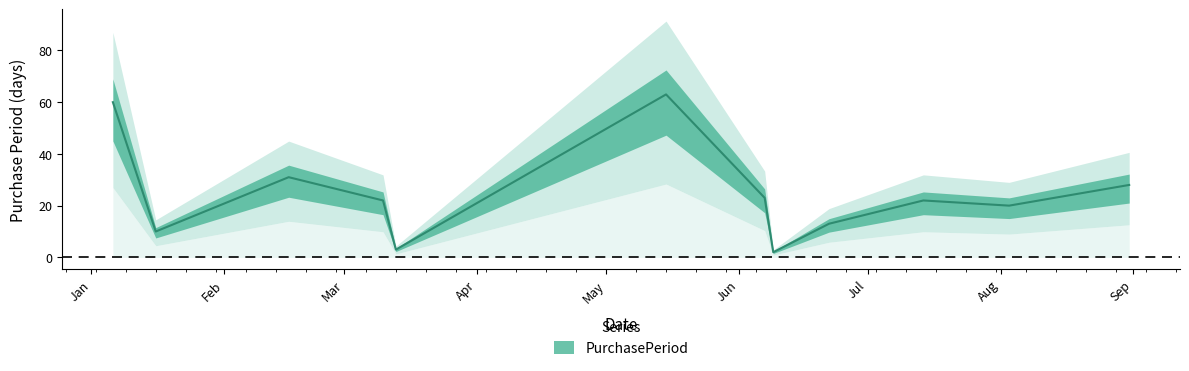

Reading right to left, transcribe all the data shown in this chart.

28	20	22	13	2	23	63	3	22	31	10	60